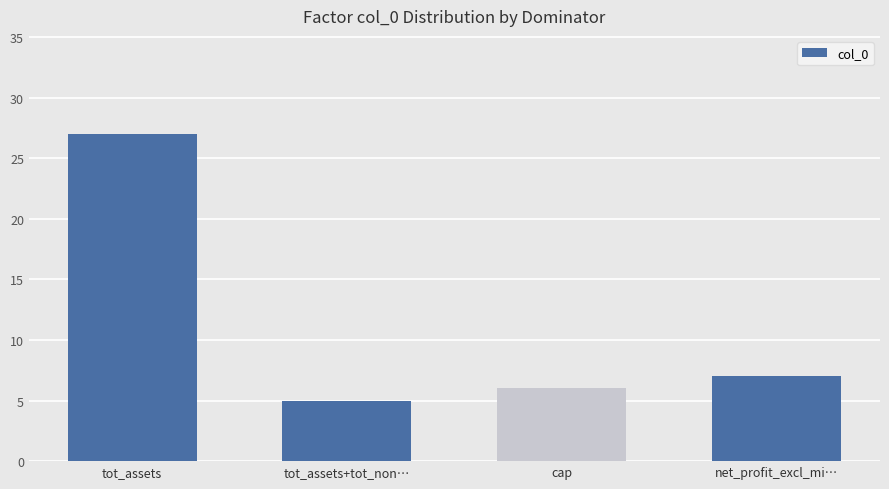

True or false: the data shows 16 at tot_assets.

False